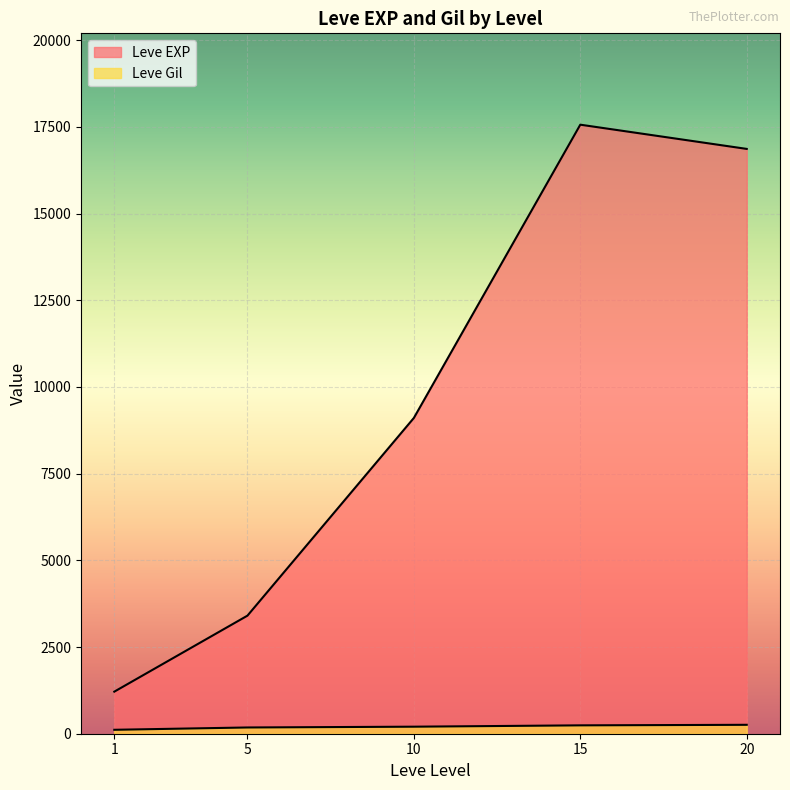

True or false: Leve EXP has more than 0 points higher than both neighbors.

True